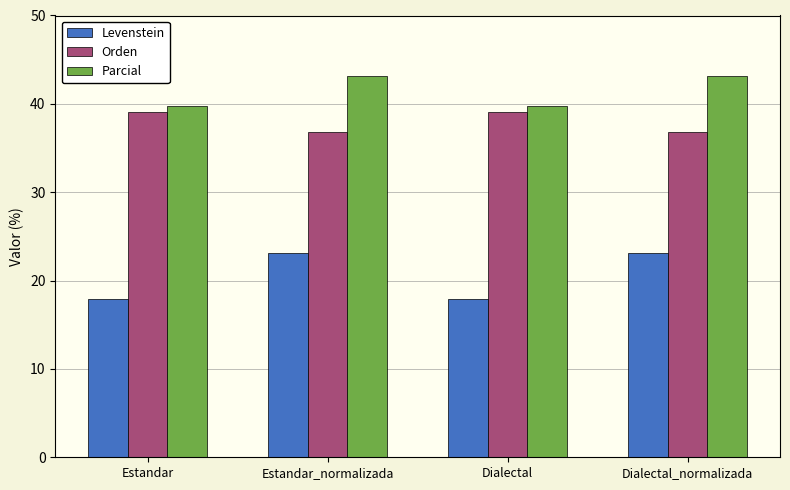

The value of Levenstein at Estandar_normalizada is 23.1. True or false?

True